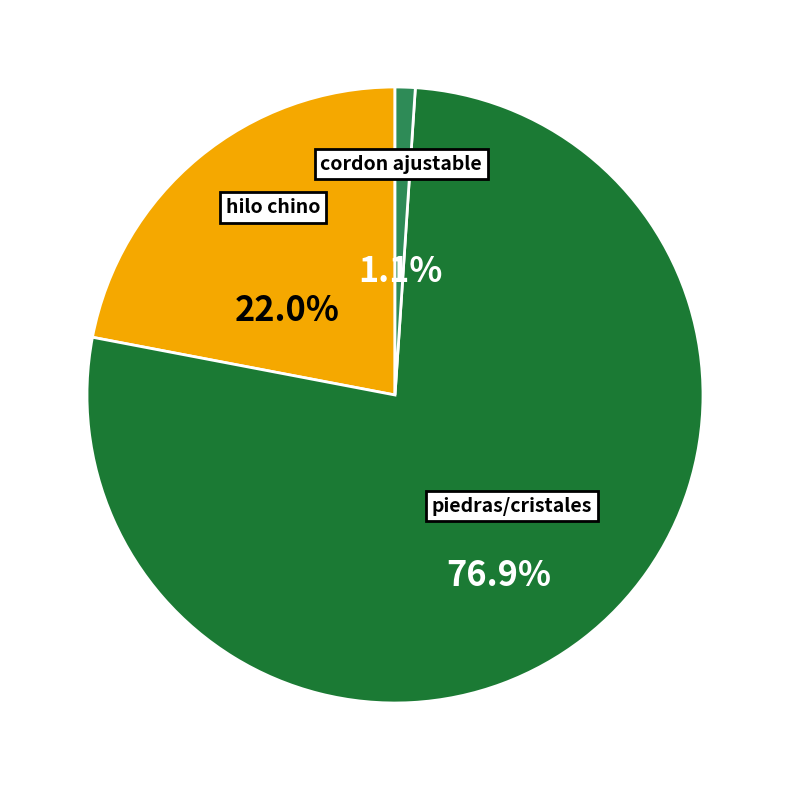

Is there any slice that represents more than half of the pie?

Yes